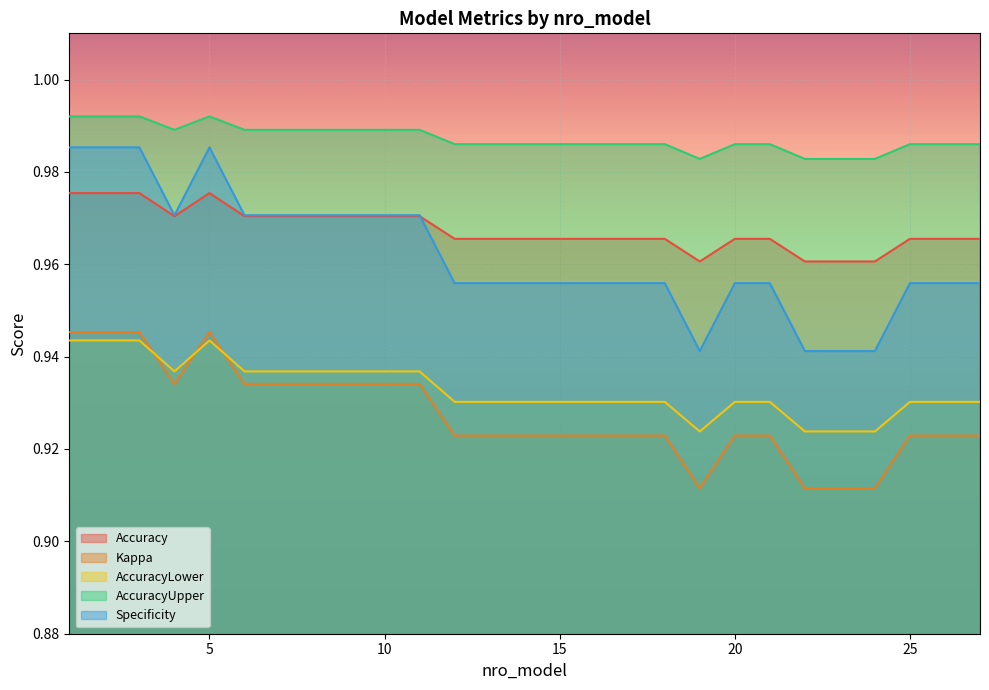

Which series has the widest spread of values?

Specificity